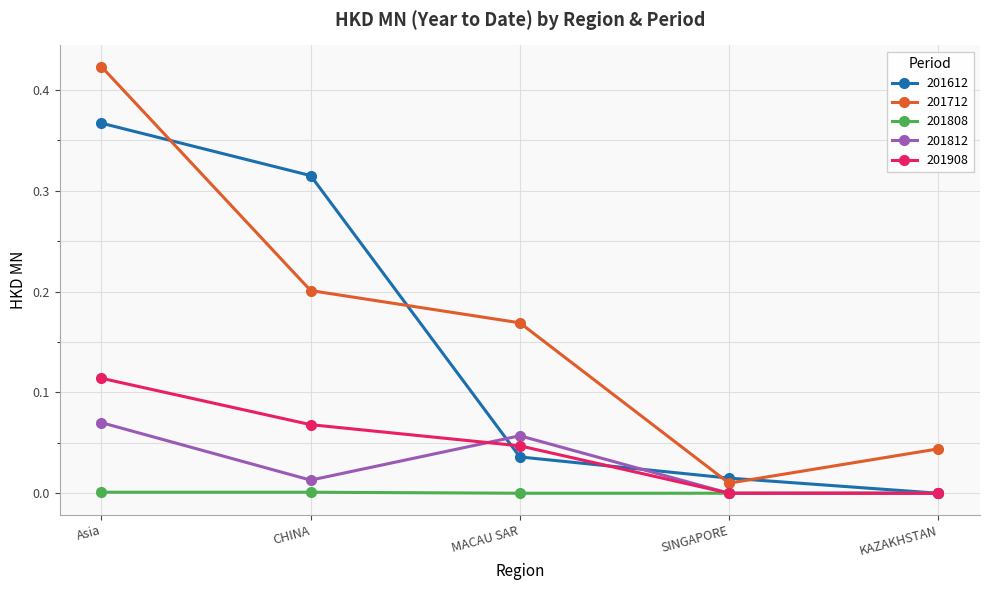

What is the label of the 3rd point from the left?

MACAU SAR